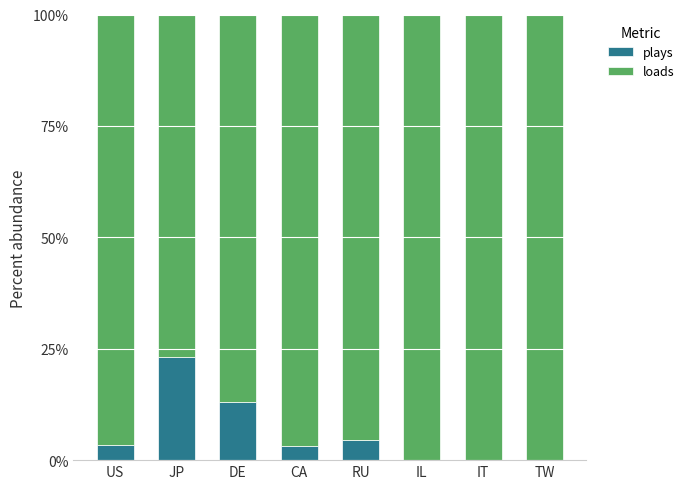

At which label is plays closest to 11?

DE